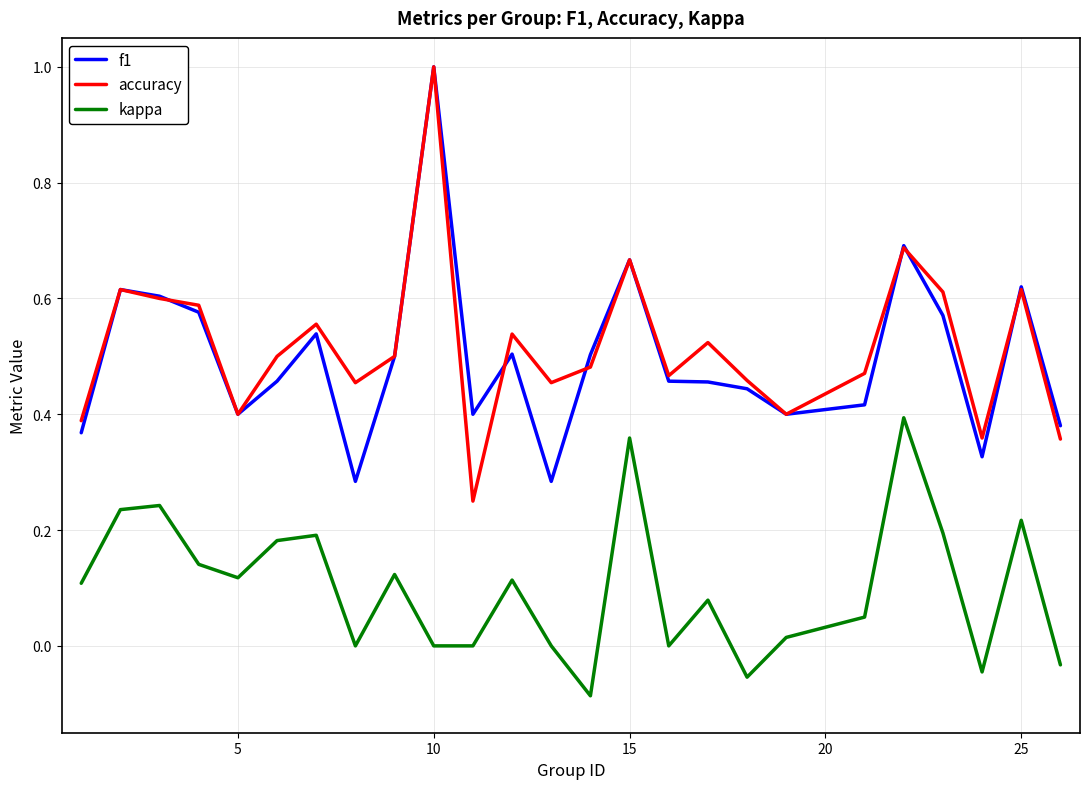

What is the highest value of the accuracy series?

1.0